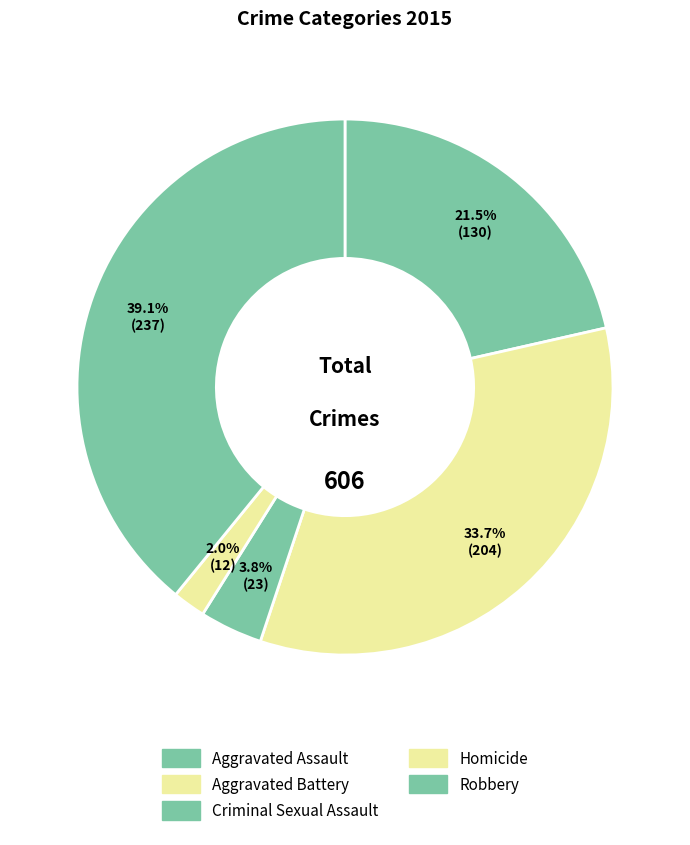

What percentage is the Criminal Sexual Assault slice, to the nearest percent?

4%